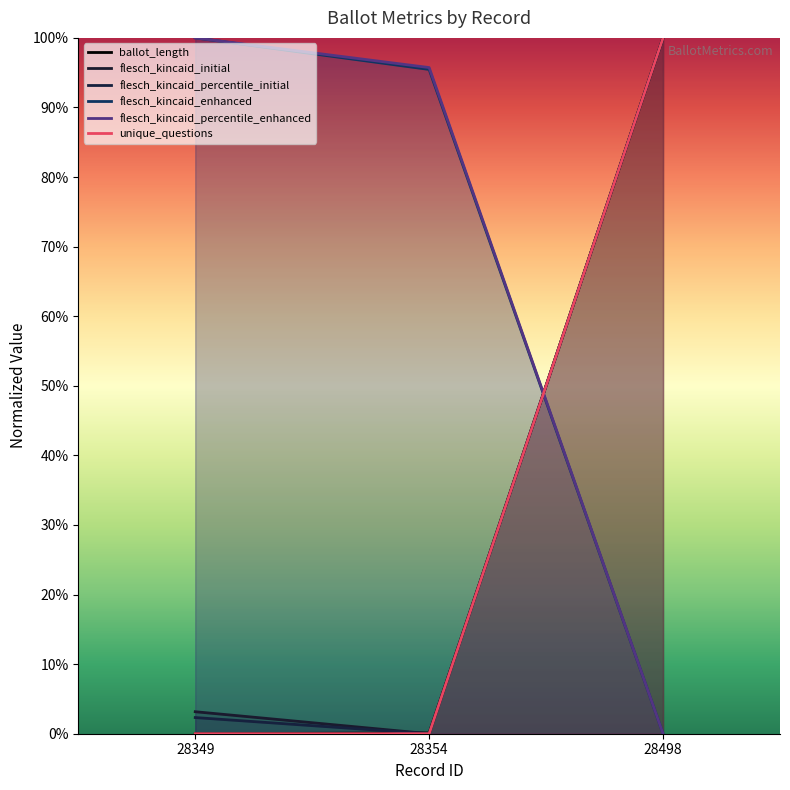

At how many categories does at least one series exceed 0?

3